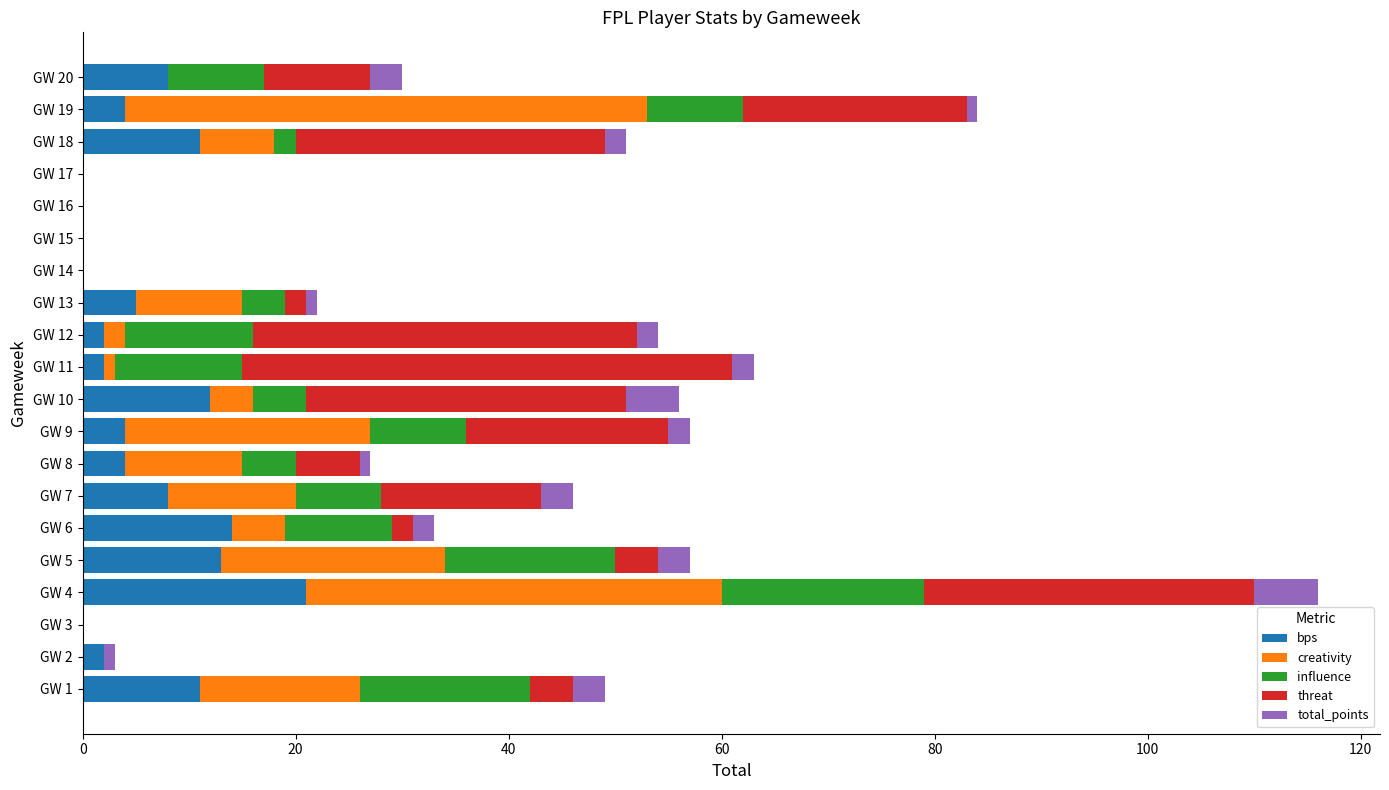

True or false: bps has a value of 13 at GW 5.

True